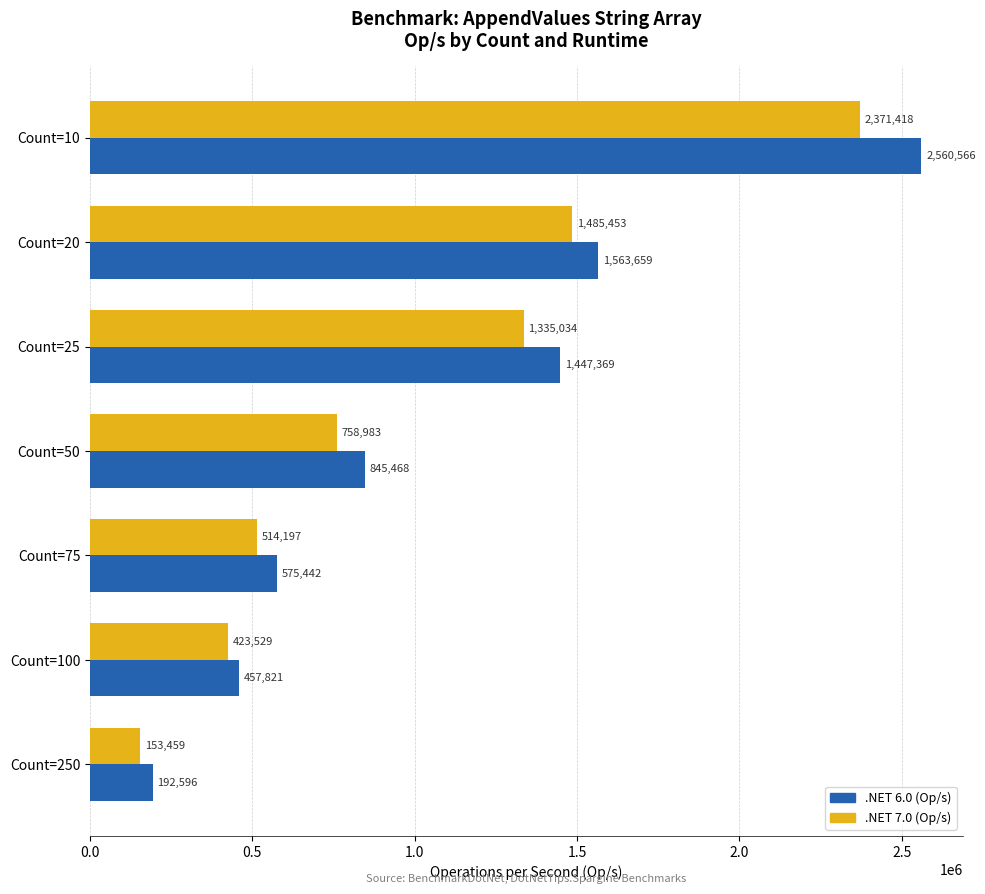

What is the difference between the highest and lowest values at Count=20?

78206.0